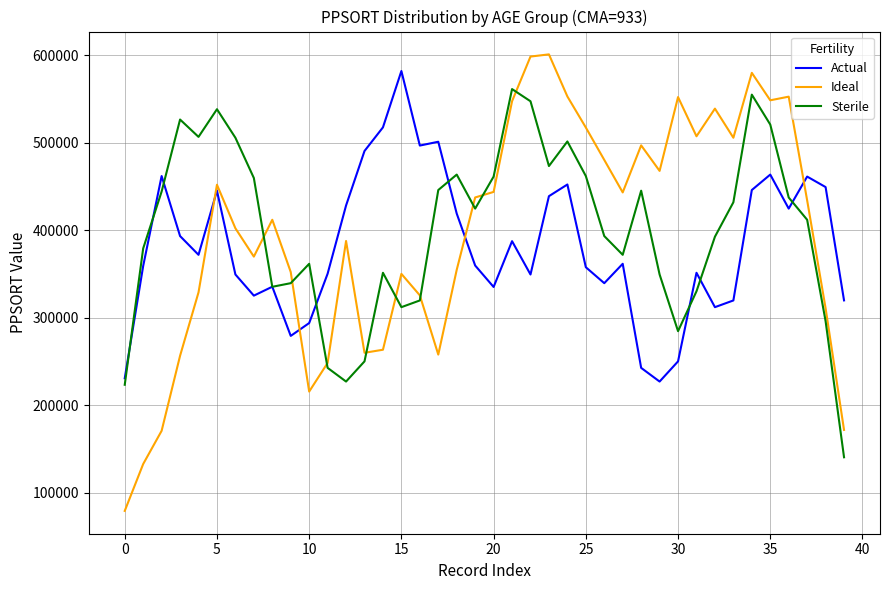

List the series in order of their overall mean, highest first.

Sterile, Ideal, Actual